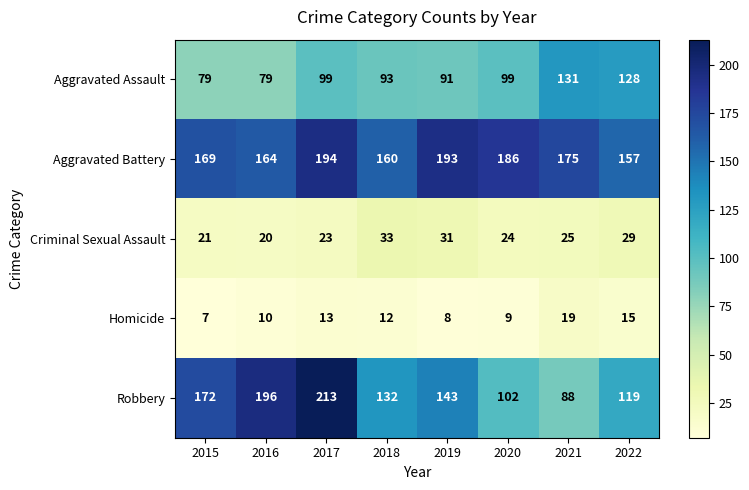

Where does the Criminal Sexual Assault series first go above 25?

2018